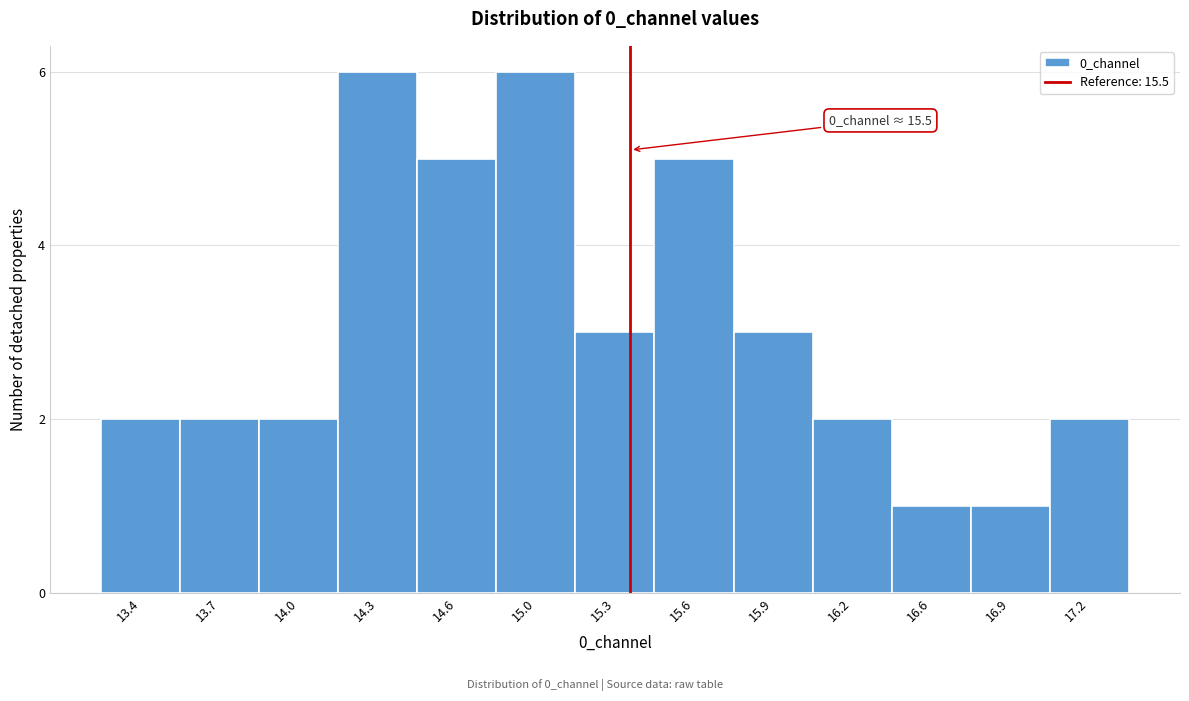

Reading right to left, extract all data points from this chart.

2	1	1	2	3	5	3	6	5	6	2	2	2